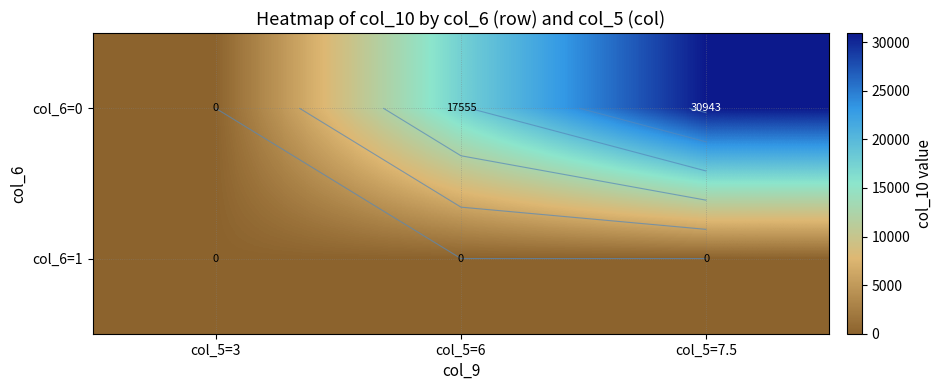

Is it true that col_6=0 equals 17554.6 at col_5=6?

True